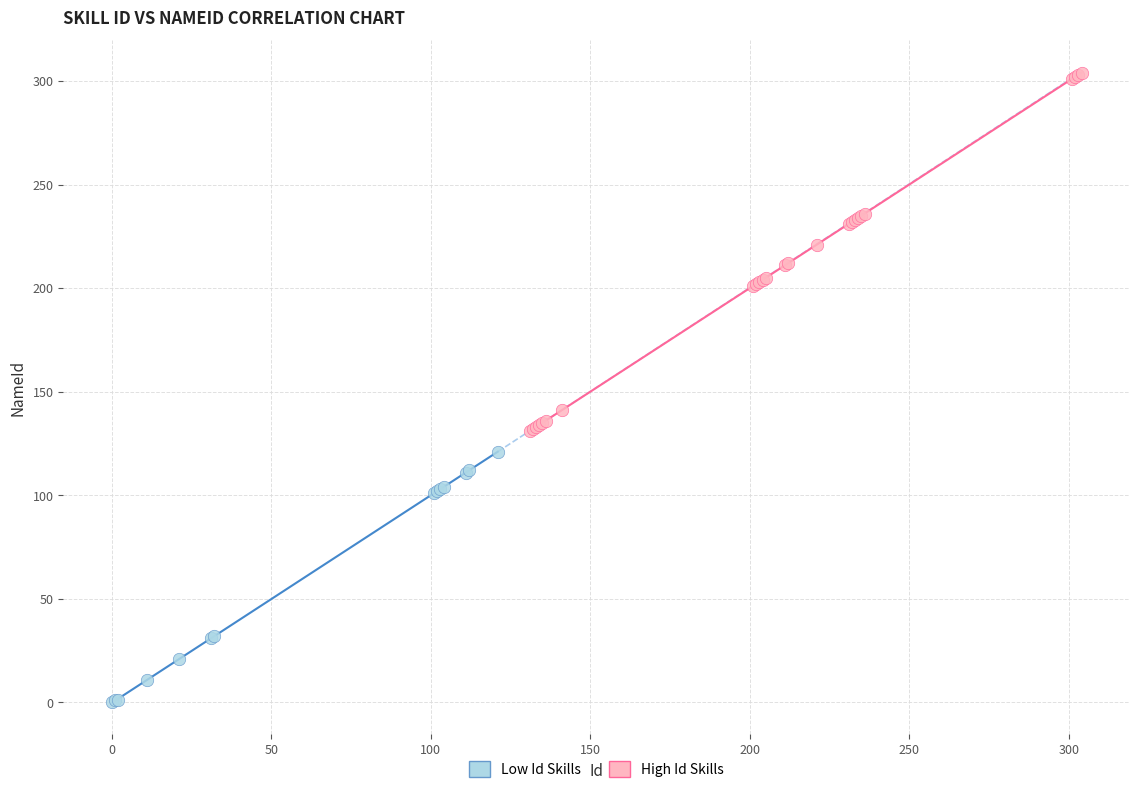

What are all the series names shown in the legend?

Low Id Skills, High Id Skills